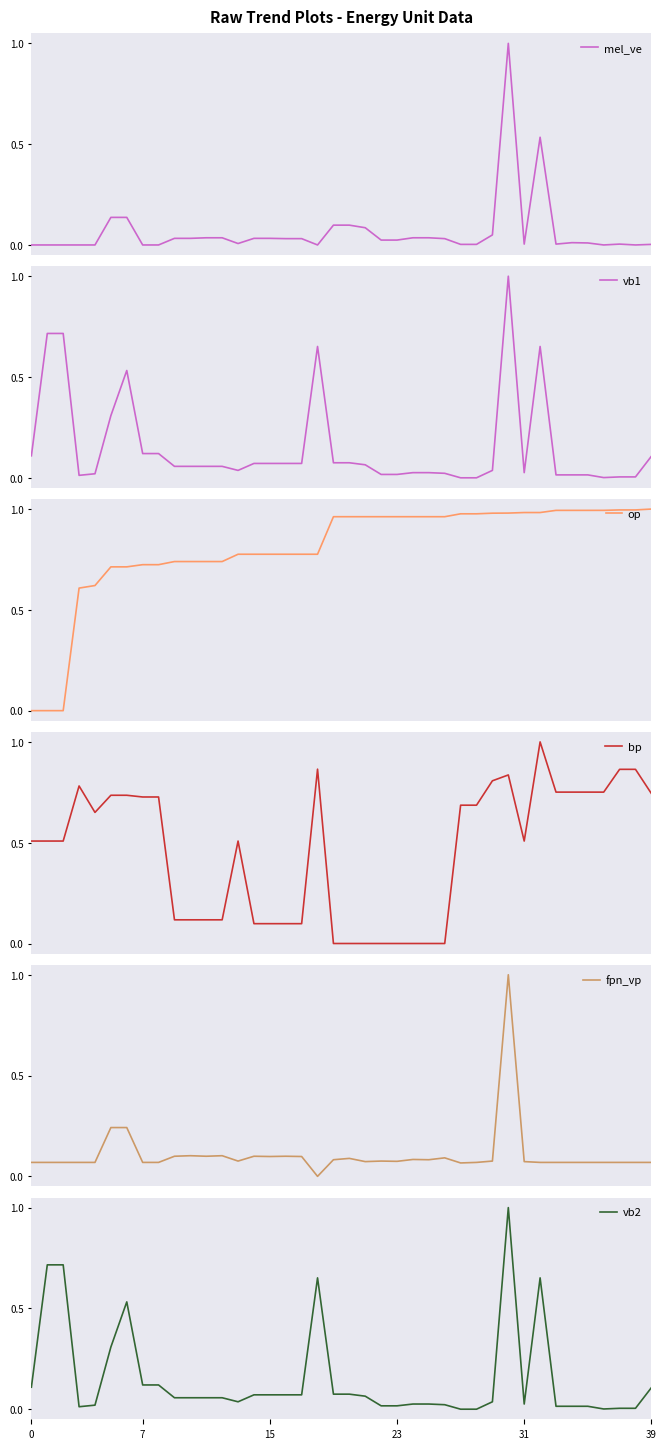

Does the chart have visible grid lines?

No